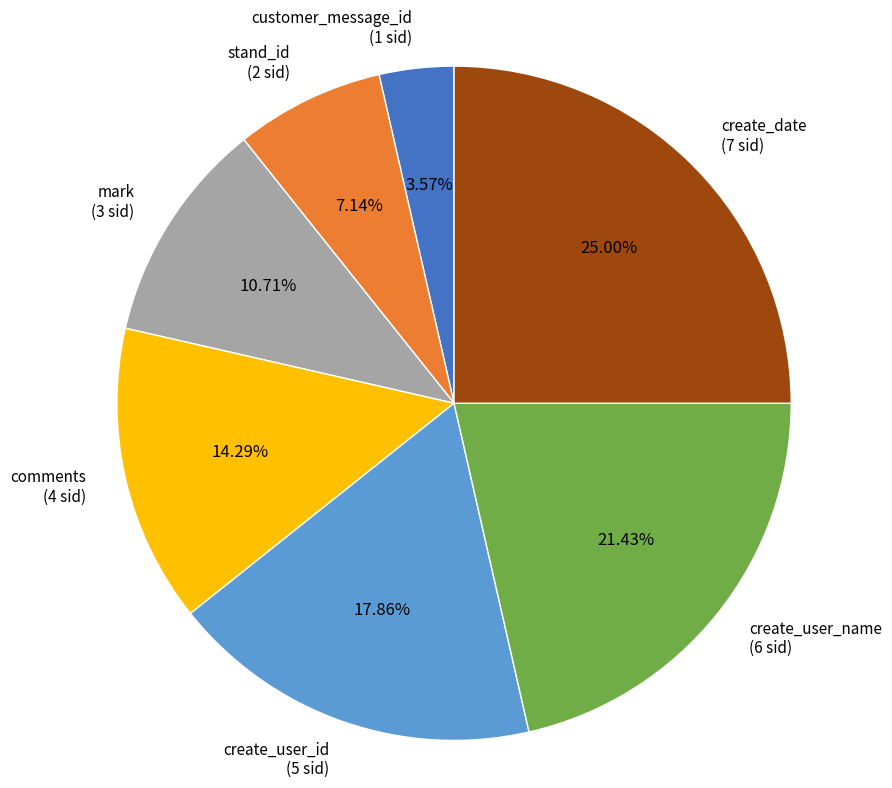

Rank the categories by value from highest to lowest.

create_date, create_user_name, create_user_id, comments, mark, stand_id, customer_message_id